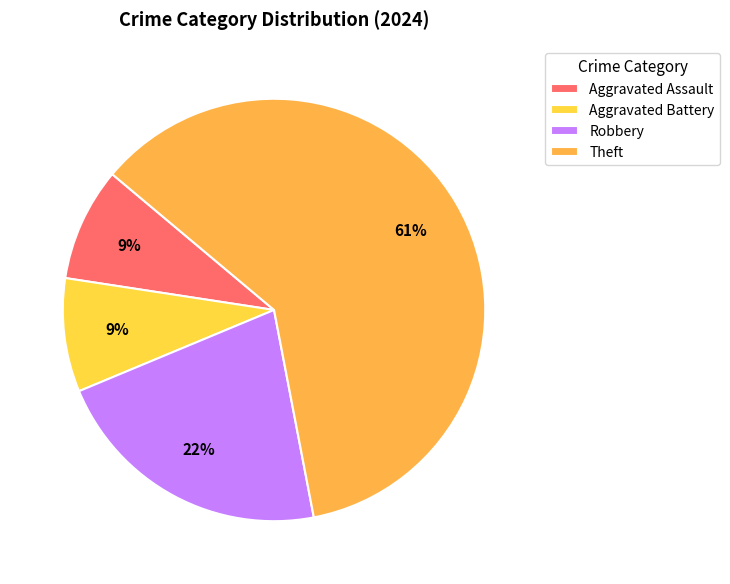

Between Robbery and Theft, which is larger?

Theft